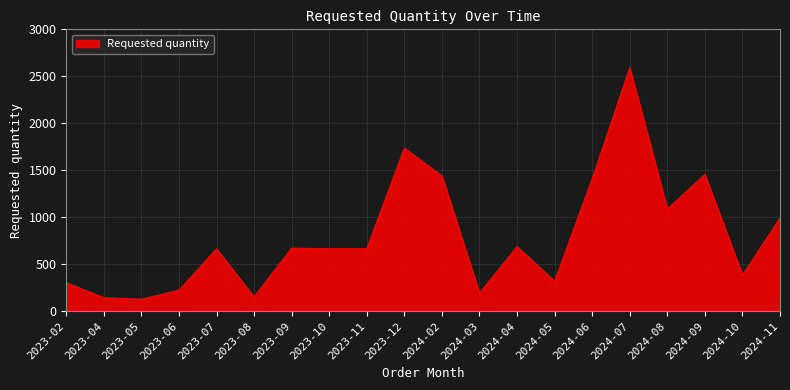

What is the smallest value displayed?

128